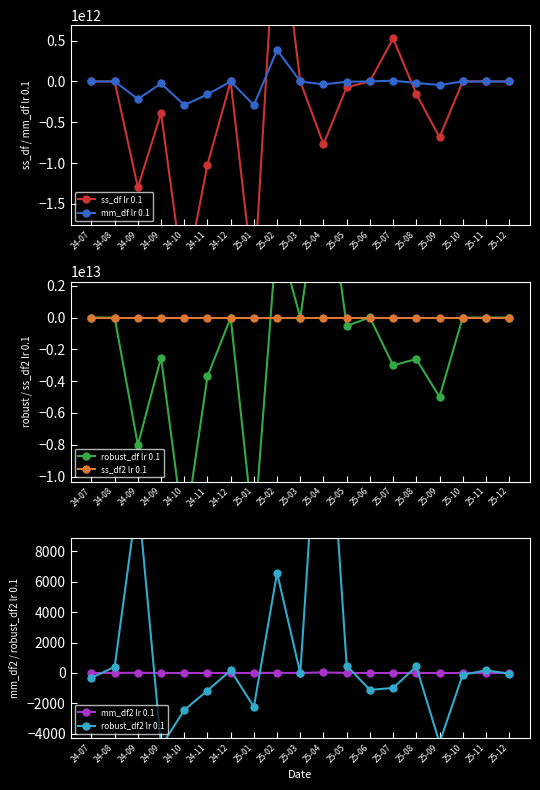

At 25-06, list the series in order from largest to smallest.

robust_df lr 0.1, ss_df lr 0.1, mm_df lr 0.1, mm_df2 lr 0.1, ss_df2 lr 0.1, robust_df2 lr 0.1